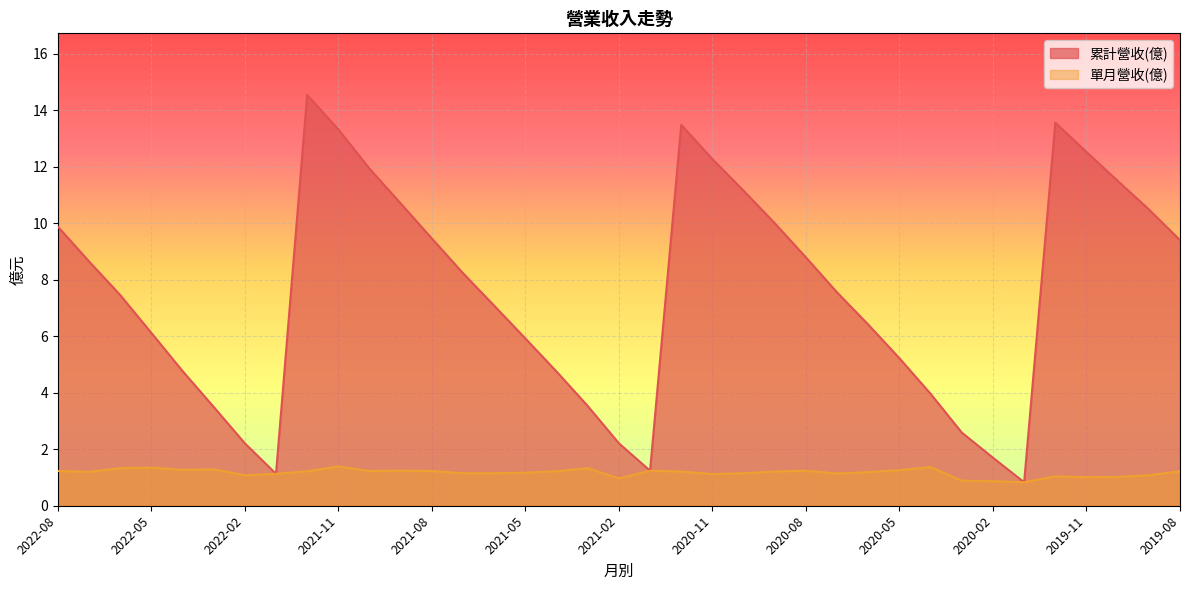

Does the chart display data point markers on the line(s)?

No